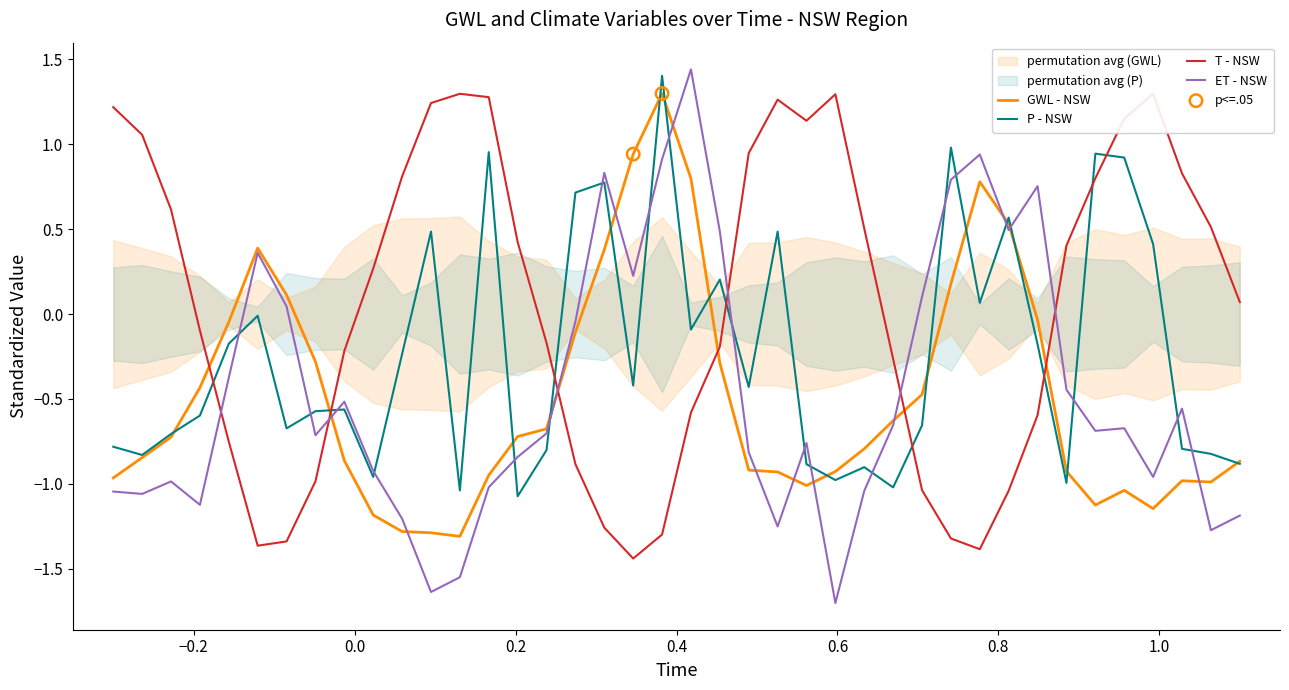

What are all the series names shown in the legend?

GWL, P, T, ET